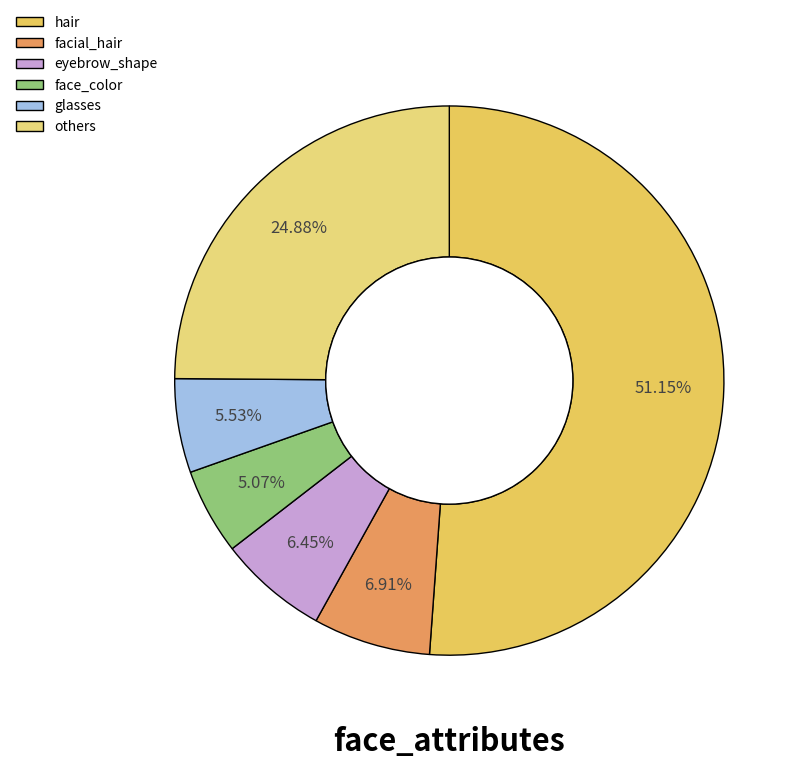

What is the majority slice?

hair